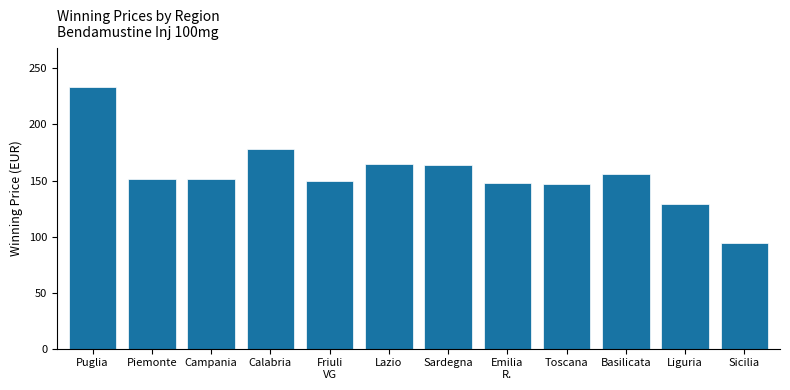

What is the label of the 3rd bar from the right?

Basilicata